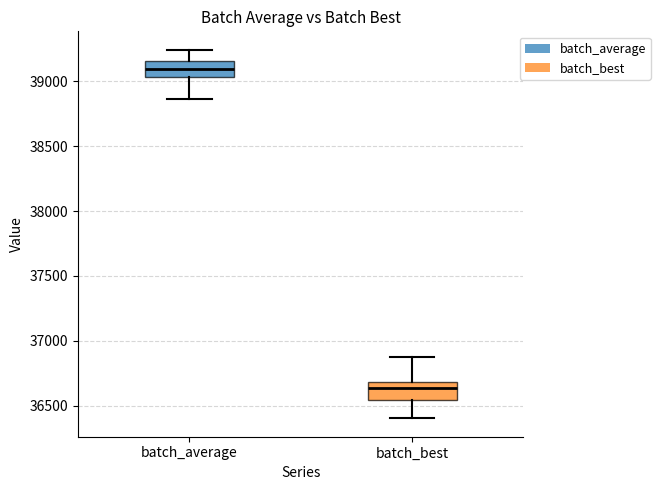

Reading left to right, transcribe this box plot: for each box, give where its median line is, the range the box spans, and where its two whiskers end, as read against the y-axis. The values are not printed on the chart, so give them approximately, as read against the axis.

batch_average: median 39100, box 39050 to 39150, whiskers 38850 to 39250
batch_best: median 36650, box 36550 to 36700, whiskers 36400 to 36900